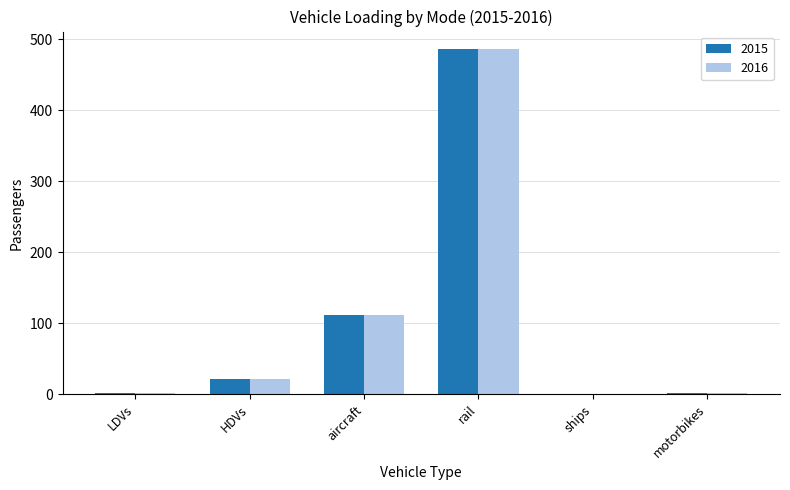

Which category has the highest value in the 2016 series?

rail